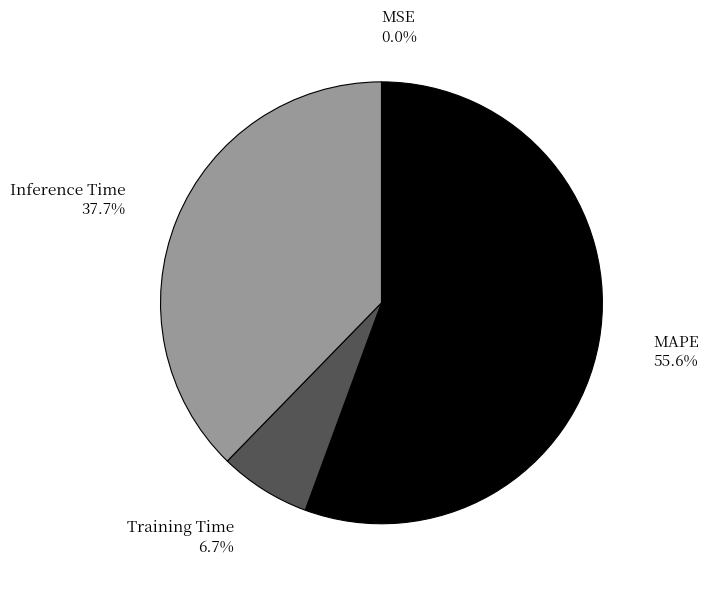

Which category has the biggest portion of the pie?

MAPE